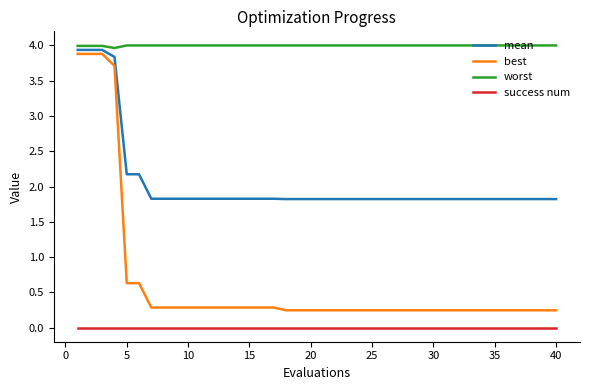

What is the lowest value of the mean series?

1.8